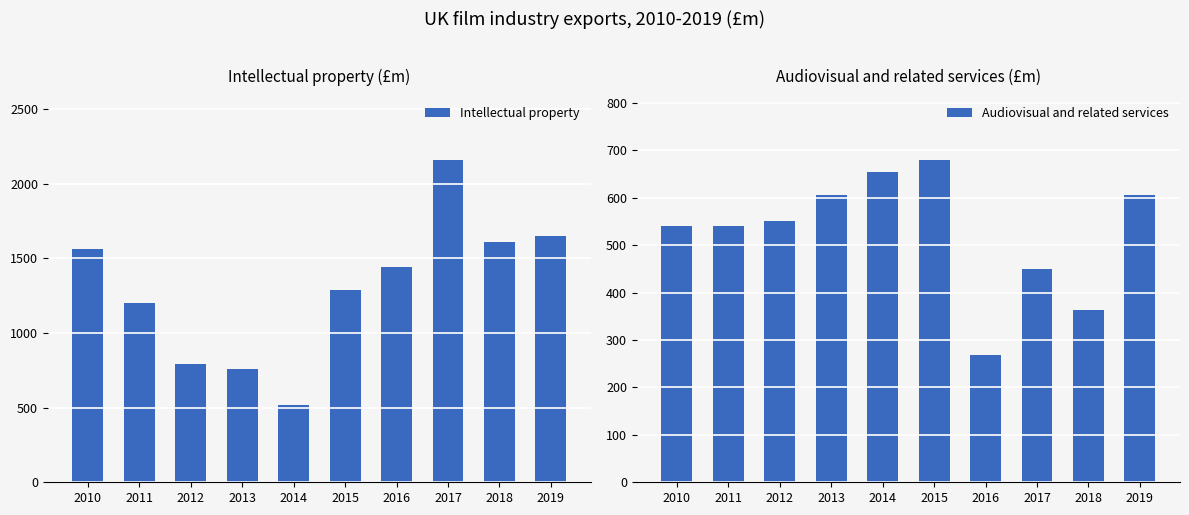

What is the value of the Intellectual property bar at the 9th from the left?

1608